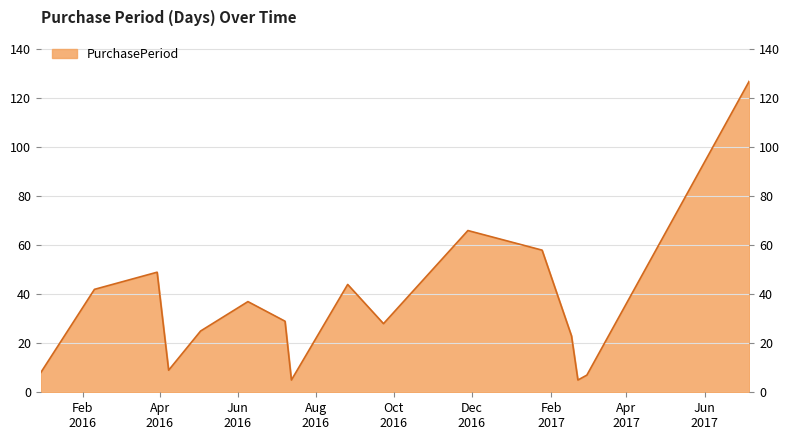

True or false: there are more than 2 points higher than both neighbors.

True